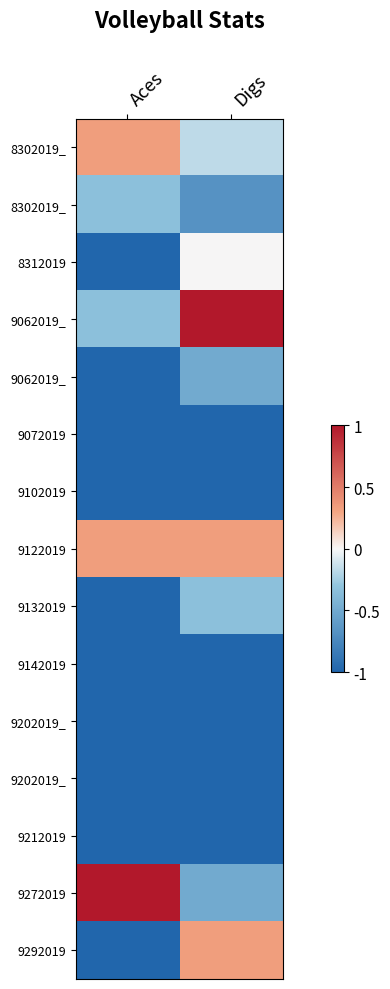

What is the total value across all series at Aces?

-9.0